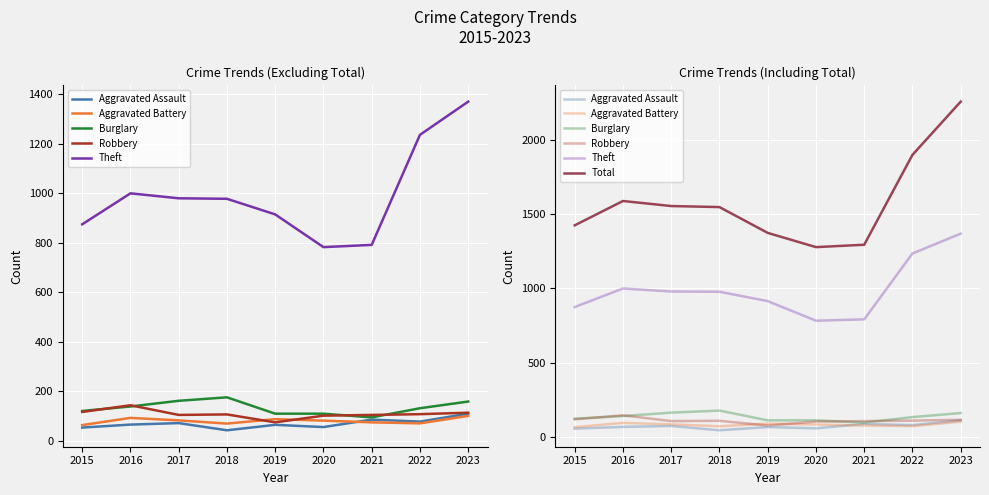

How many lines are shown in the chart?

6